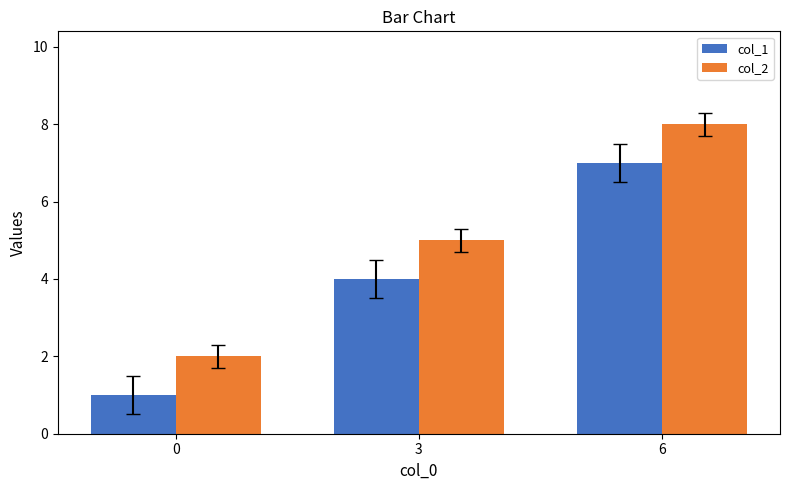

Which label corresponds to the largest value in the chart?

6